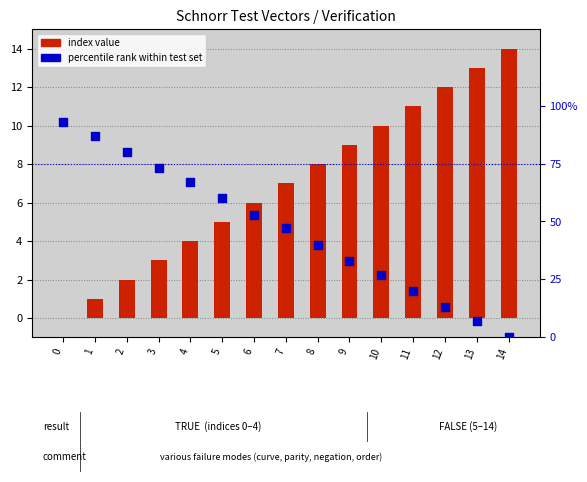

Is the value of percentile rank at 10 greater than the value of index value at 14?

Yes